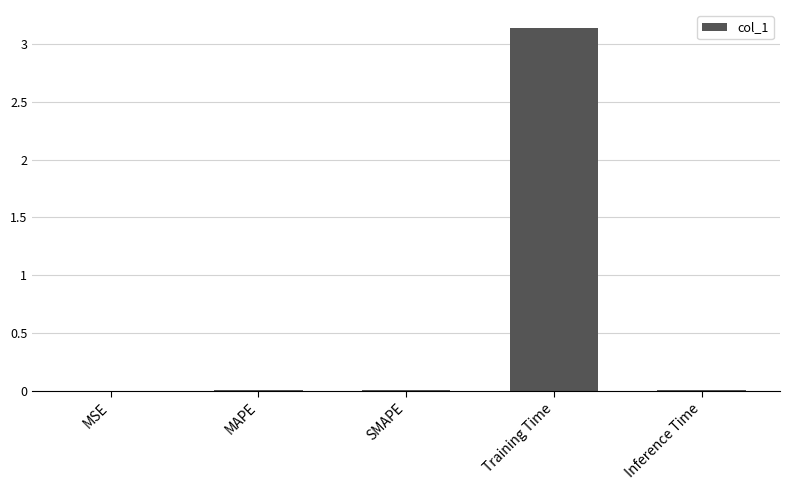

At which category does the chart reach its peak across all series?

Training Time